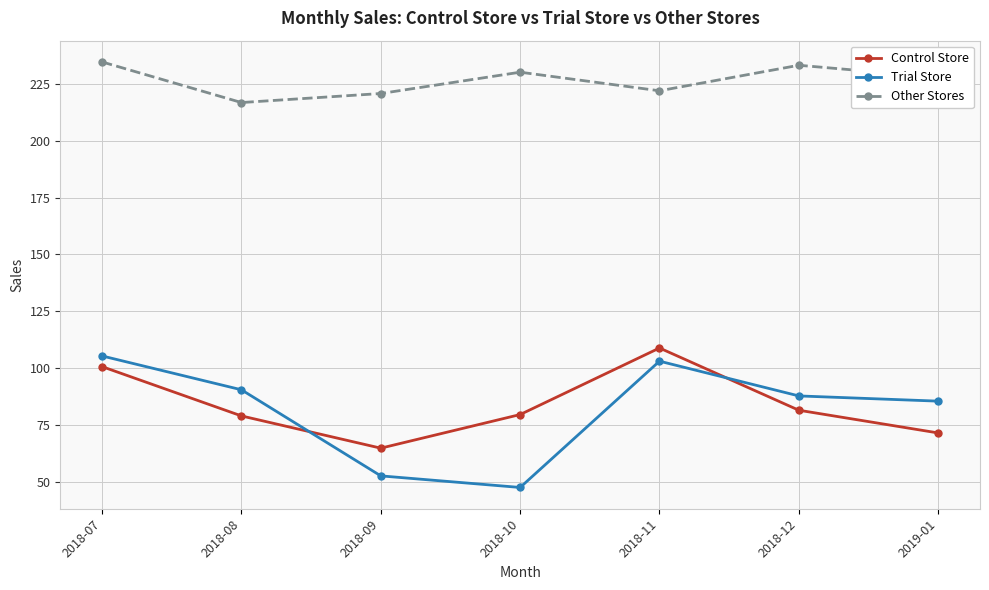

In Control Store, how many points are lower than both neighbors (excluding endpoints)?

1